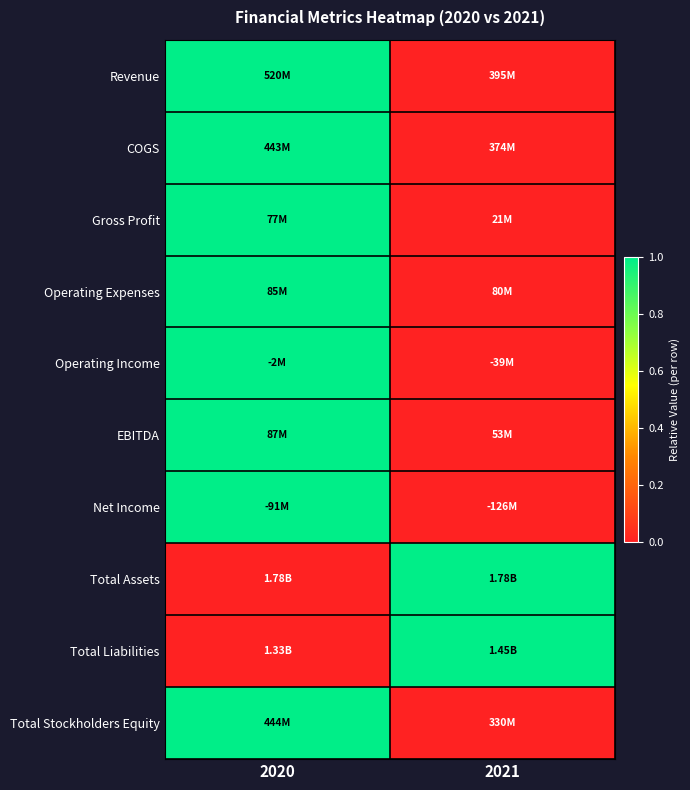

What is the spread (max minus min) of values at 2021?

1